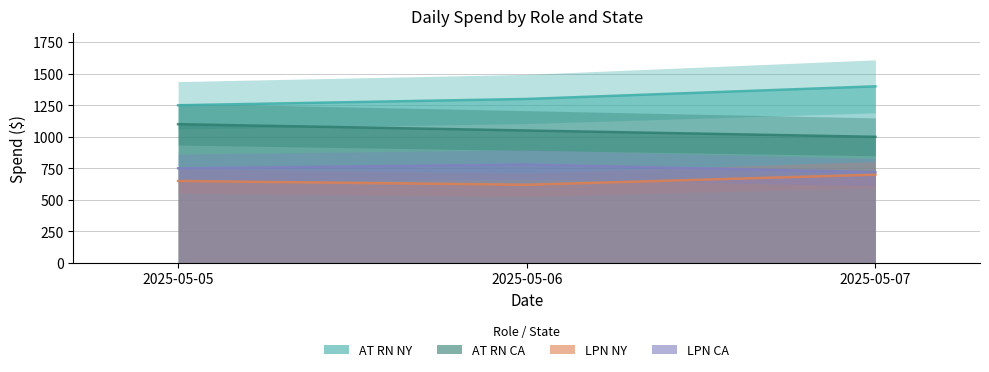

How many lines are shown in the chart?

4